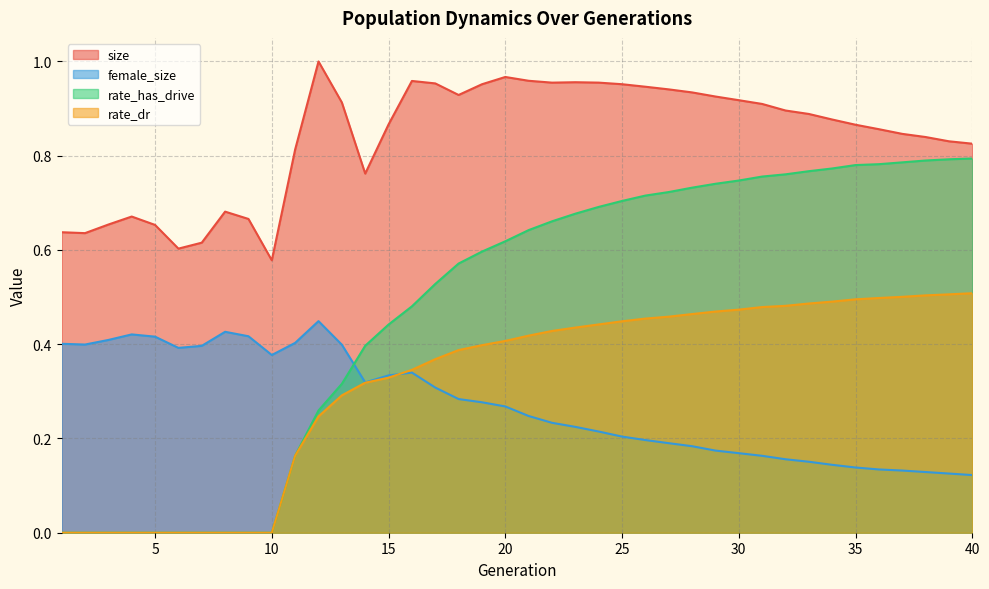

Reading right to left, list all the values displayed in this chart.

size: 40=0.8	39=0.8	38=0.8	37=0.8	36=0.9	35=0.9	34=0.9	33=0.9	32=0.9	31=0.9	30=0.9	29=0.9	28=0.9	27=0.9	26=0.9	25=1.0	24=1.0	23=1.0	22=1.0	21=1.0	20=1.0	19=1.0	18=0.9	17=1.0	16=1.0	15=0.9	14=0.8	13=0.9	12=1.0	11=0.8	10=0.6	9=0.7	8=0.7	7=0.6	6=0.6	5=0.7	4=0.7	3=0.7	2=0.6	1=0.6
female_size: 40=0.1	39=0.1	38=0.1	37=0.1	36=0.1	35=0.1	34=0.1	33=0.2	32=0.2	31=0.2	30=0.2	29=0.2	28=0.2	27=0.2	26=0.2	25=0.2	24=0.2	23=0.2	22=0.2	21=0.2	20=0.3	19=0.3	18=0.3	17=0.3	16=0.3	15=0.3	14=0.3	13=0.4	12=0.4	11=0.4	10=0.4	9=0.4	8=0.4	7=0.4	6=0.4	5=0.4	4=0.4	3=0.4	2=0.4	1=0.4
rate_dr: 40=0.5	39=0.5	38=0.5	37=0.5	36=0.5	35=0.5	34=0.5	33=0.5	32=0.5	31=0.5	30=0.5	29=0.5	28=0.5	27=0.5	26=0.5	25=0.4	24=0.4	23=0.4	22=0.4	21=0.4	20=0.4	19=0.4	18=0.4	17=0.4	16=0.3	15=0.3	14=0.3	13=0.3	12=0.2	11=0.2	10=0.0	9=0.0	8=0.0	7=0.0	6=0.0	5=0.0	4=0.0	3=0.0	2=0.0	1=0.0
rate_has_drive: 40=0.8	39=0.8	38=0.8	37=0.8	36=0.8	35=0.8	34=0.8	33=0.8	32=0.8	31=0.8	30=0.7	29=0.7	28=0.7	27=0.7	26=0.7	25=0.7	24=0.7	23=0.7	22=0.7	21=0.6	20=0.6	19=0.6	18=0.6	17=0.5	16=0.5	15=0.4	14=0.4	13=0.3	12=0.3	11=0.2	10=0.0	9=0.0	8=0.0	7=0.0	6=0.0	5=0.0	4=0.0	3=0.0	2=0.0	1=0.0